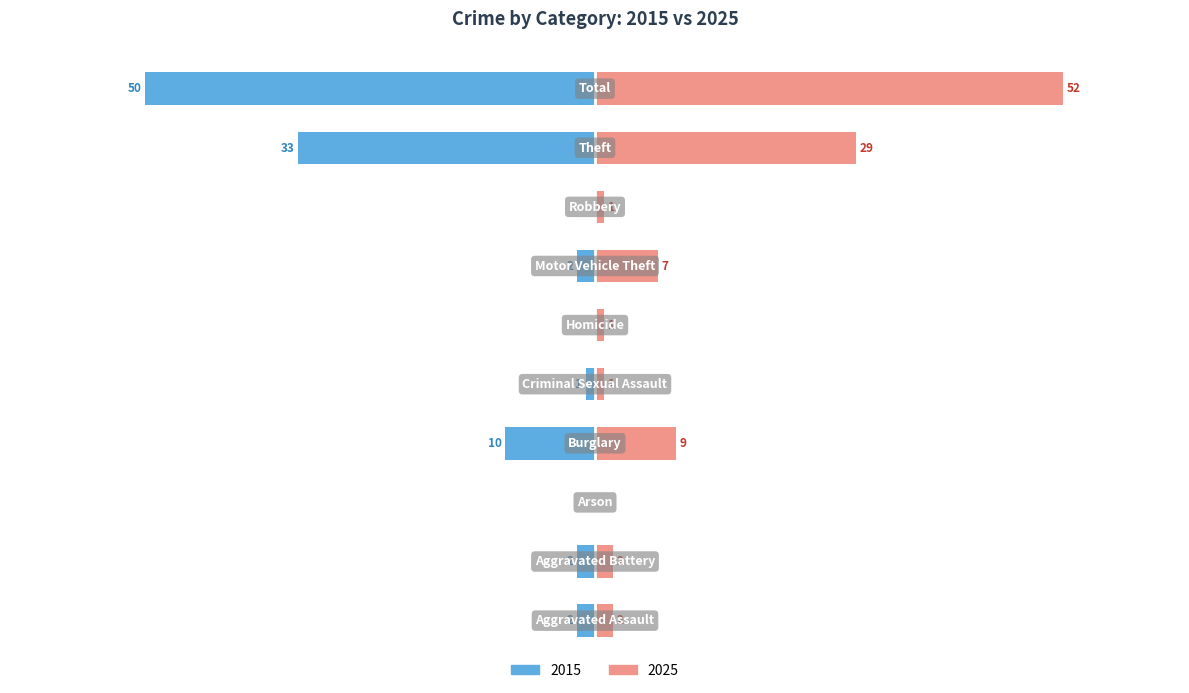

What is the minimum value shown in the chart?

-50